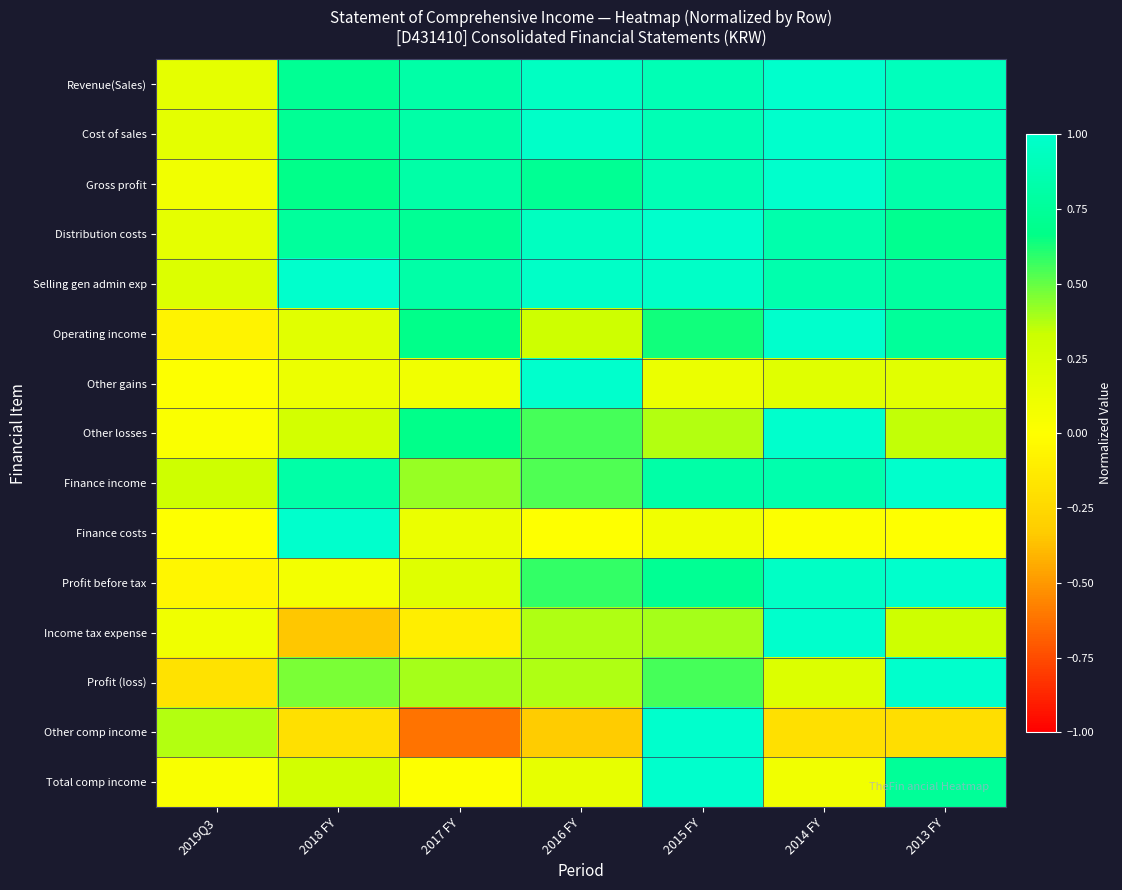

Which series has the widest spread of values?

Other comp income